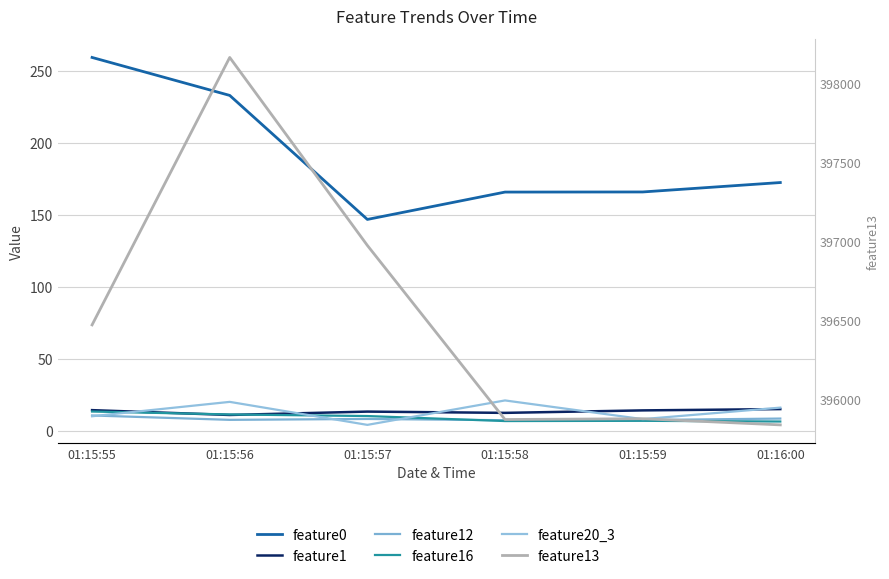

Where is the first local minimum for feature1?

01:15:56